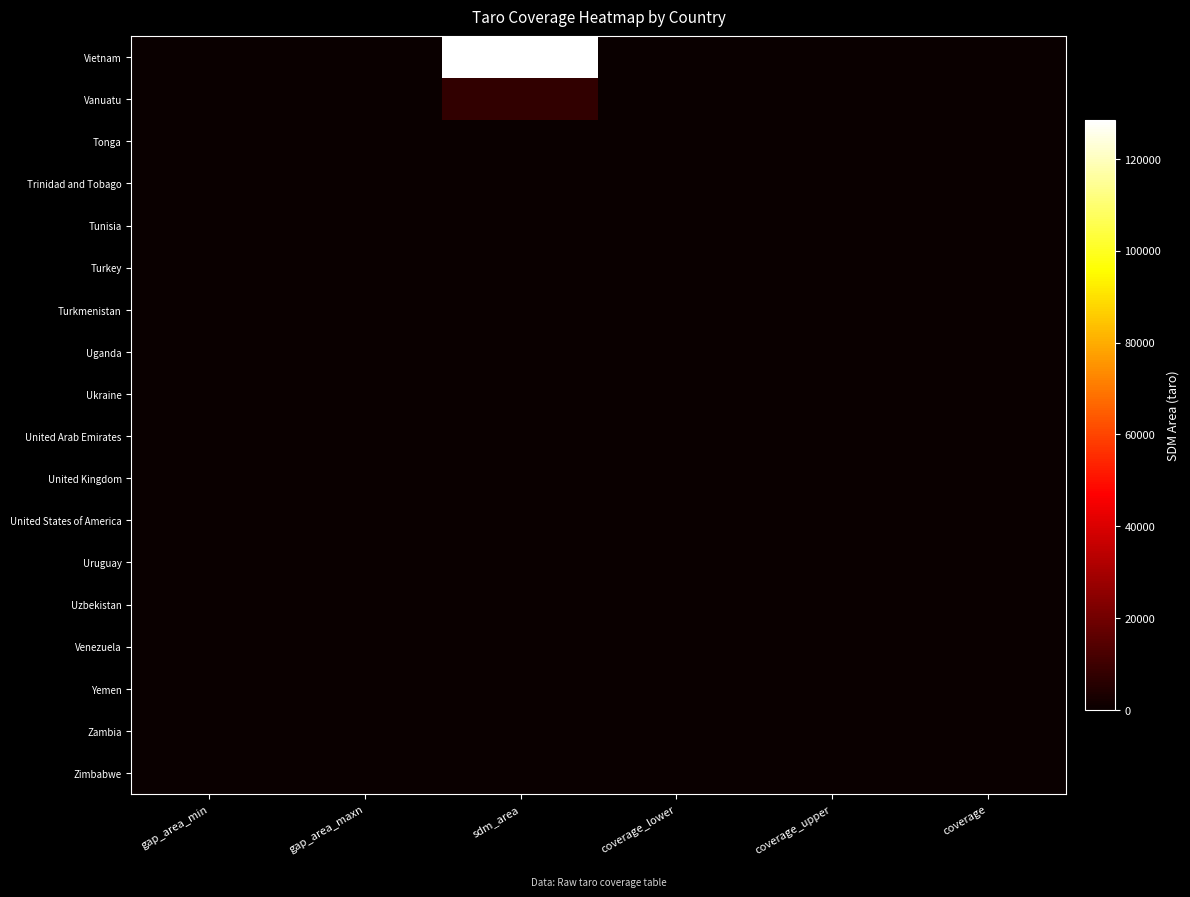

Reading left to right, list all the values displayed in this chart.

Vietnam: gap_area_min=0.0	gap_area_maxn=0.0	sdm_area=128417.0	coverage_lower=1.0	coverage_upper=1.0	coverage=1.0
Vanuatu: gap_area_min=0.0	gap_area_maxn=0.0	sdm_area=7530.5	coverage_lower=1.0	coverage_upper=1.0	coverage=1.0
Tonga: gap_area_min=0.0	gap_area_maxn=0.0	sdm_area=0.0	coverage_lower=0.0	coverage_upper=0.0	coverage=0.0
Trinidad and Tobago: gap_area_min=0.0	gap_area_maxn=0.0	sdm_area=0.0	coverage_lower=0.0	coverage_upper=0.0	coverage=0.0
Tunisia: gap_area_min=0.0	gap_area_maxn=0.0	sdm_area=0.0	coverage_lower=0.0	coverage_upper=0.0	coverage=0.0
Turkey: gap_area_min=0.0	gap_area_maxn=0.0	sdm_area=0.0	coverage_lower=0.0	coverage_upper=0.0	coverage=0.0
Turkmenistan: gap_area_min=0.0	gap_area_maxn=0.0	sdm_area=0.0	coverage_lower=0.0	coverage_upper=0.0	coverage=0.0
Uganda: gap_area_min=0.0	gap_area_maxn=0.0	sdm_area=0.0	coverage_lower=0.0	coverage_upper=0.0	coverage=0.0
Ukraine: gap_area_min=0.0	gap_area_maxn=0.0	sdm_area=0.0	coverage_lower=0.0	coverage_upper=0.0	coverage=0.0
United Arab Emirates: gap_area_min=0.0	gap_area_maxn=0.0	sdm_area=0.0	coverage_lower=0.0	coverage_upper=0.0	coverage=0.0
United Kingdom: gap_area_min=0.0	gap_area_maxn=0.0	sdm_area=0.0	coverage_lower=0.0	coverage_upper=0.0	coverage=0.0
United States of America: gap_area_min=0.0	gap_area_maxn=0.0	sdm_area=0.0	coverage_lower=0.0	coverage_upper=0.0	coverage=0.0
Uruguay: gap_area_min=0.0	gap_area_maxn=0.0	sdm_area=0.0	coverage_lower=0.0	coverage_upper=0.0	coverage=0.0
Uzbekistan: gap_area_min=0.0	gap_area_maxn=0.0	sdm_area=0.0	coverage_lower=0.0	coverage_upper=0.0	coverage=0.0
Venezuela: gap_area_min=0.0	gap_area_maxn=0.0	sdm_area=0.0	coverage_lower=0.0	coverage_upper=0.0	coverage=0.0
Yemen: gap_area_min=0.0	gap_area_maxn=0.0	sdm_area=0.0	coverage_lower=0.0	coverage_upper=0.0	coverage=0.0
Zambia: gap_area_min=0.0	gap_area_maxn=0.0	sdm_area=0.0	coverage_lower=0.0	coverage_upper=0.0	coverage=0.0
Zimbabwe: gap_area_min=0.0	gap_area_maxn=0.0	sdm_area=0.0	coverage_lower=0.0	coverage_upper=0.0	coverage=0.0